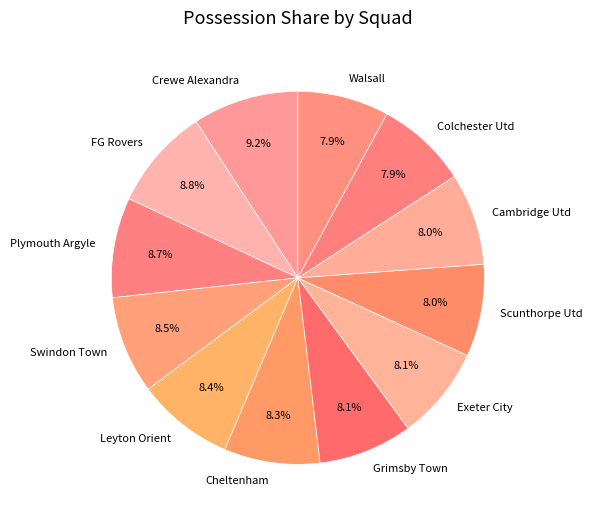

How much of the chart is everything except Plymouth Argyle?

91.3%